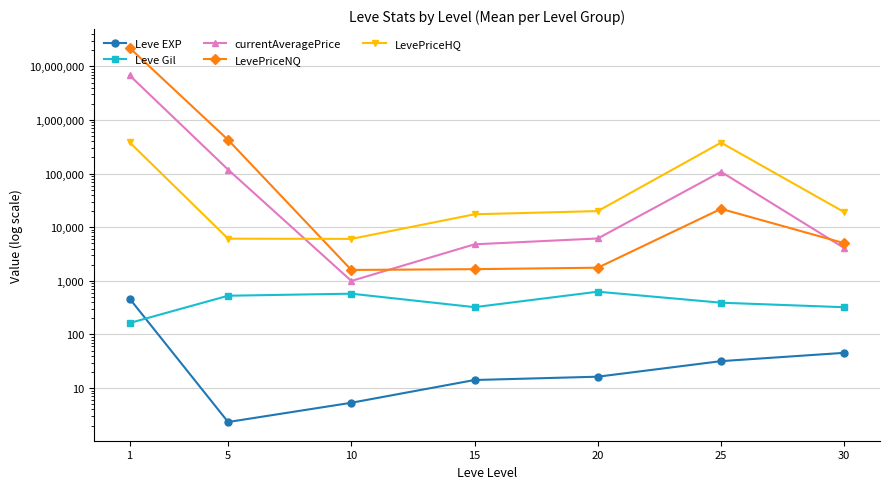

Where is the first local minimum for LevePriceHQ?

10